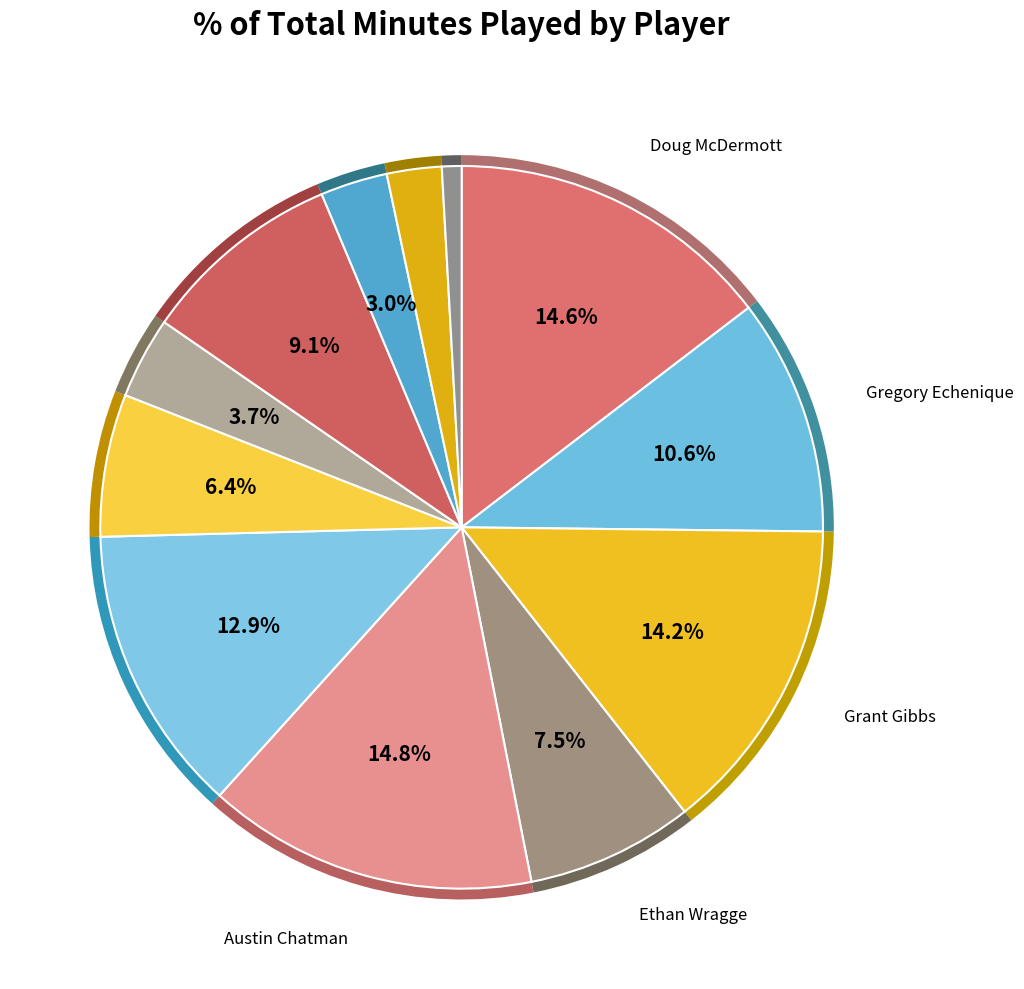

To the nearest percent, what portion does Jahenns Manigat represent?

13%